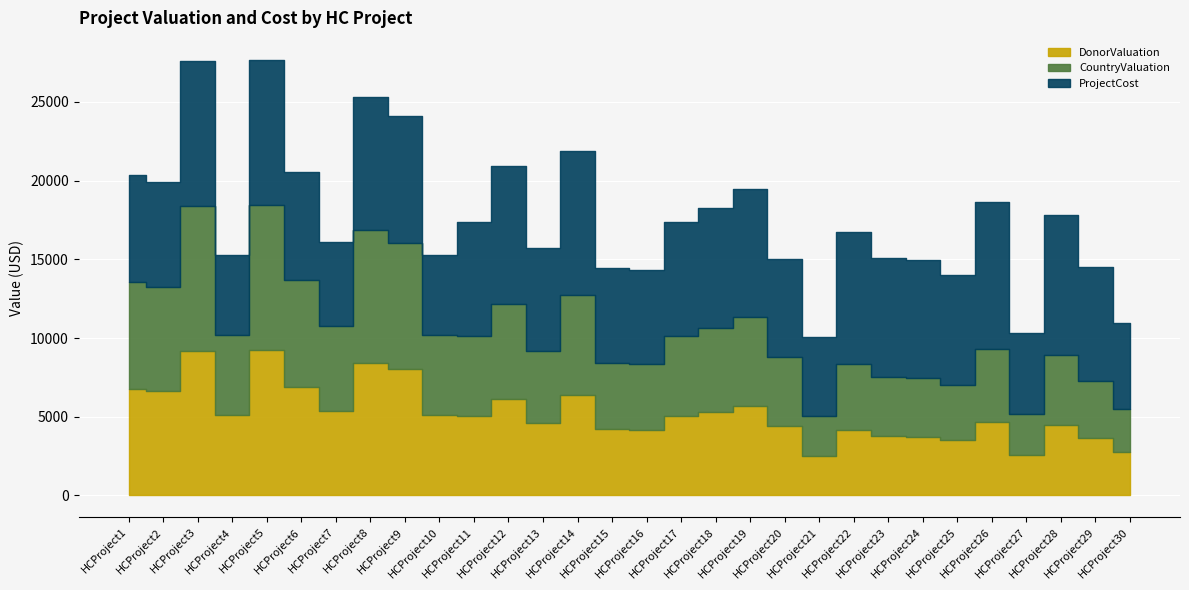

Is it true that DonorValuation equals 8426 at HCProject8?

True